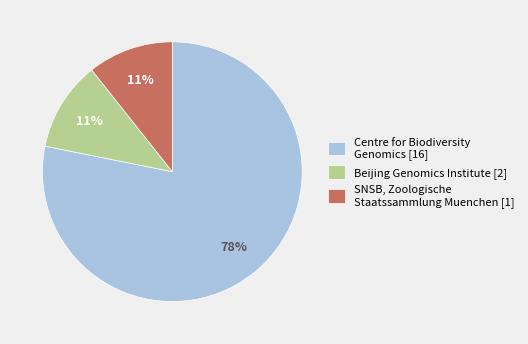

Combined, do SNSB, Zoologische Staatssammlung Muenchen [1] and Centre for Biodiversity Genomics [16] account for over 50%?

Yes